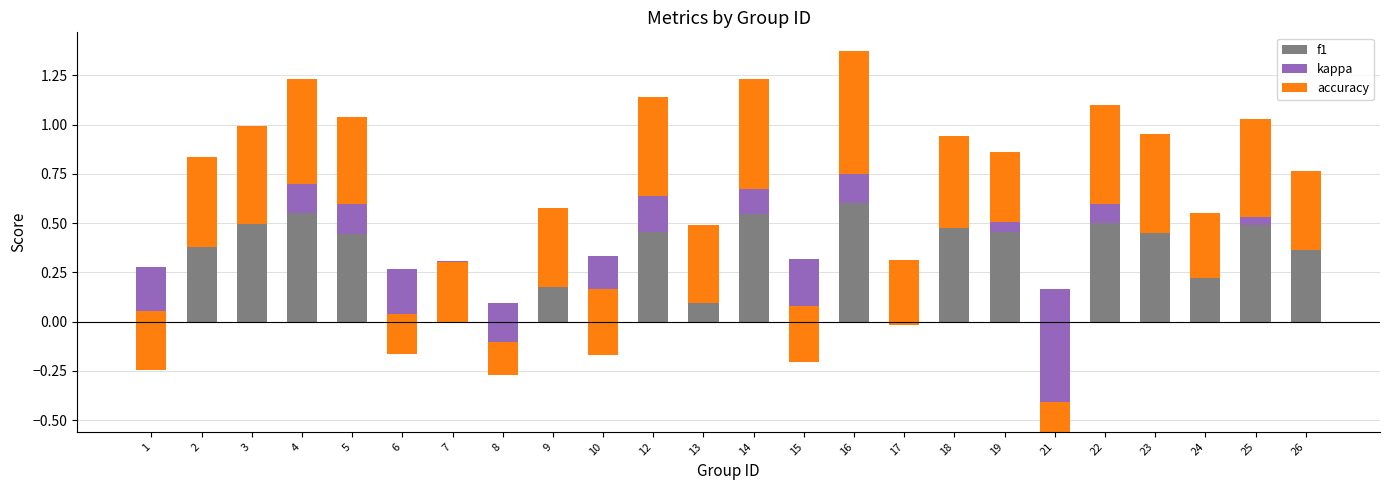

Does the chart contain any negative values?

Yes